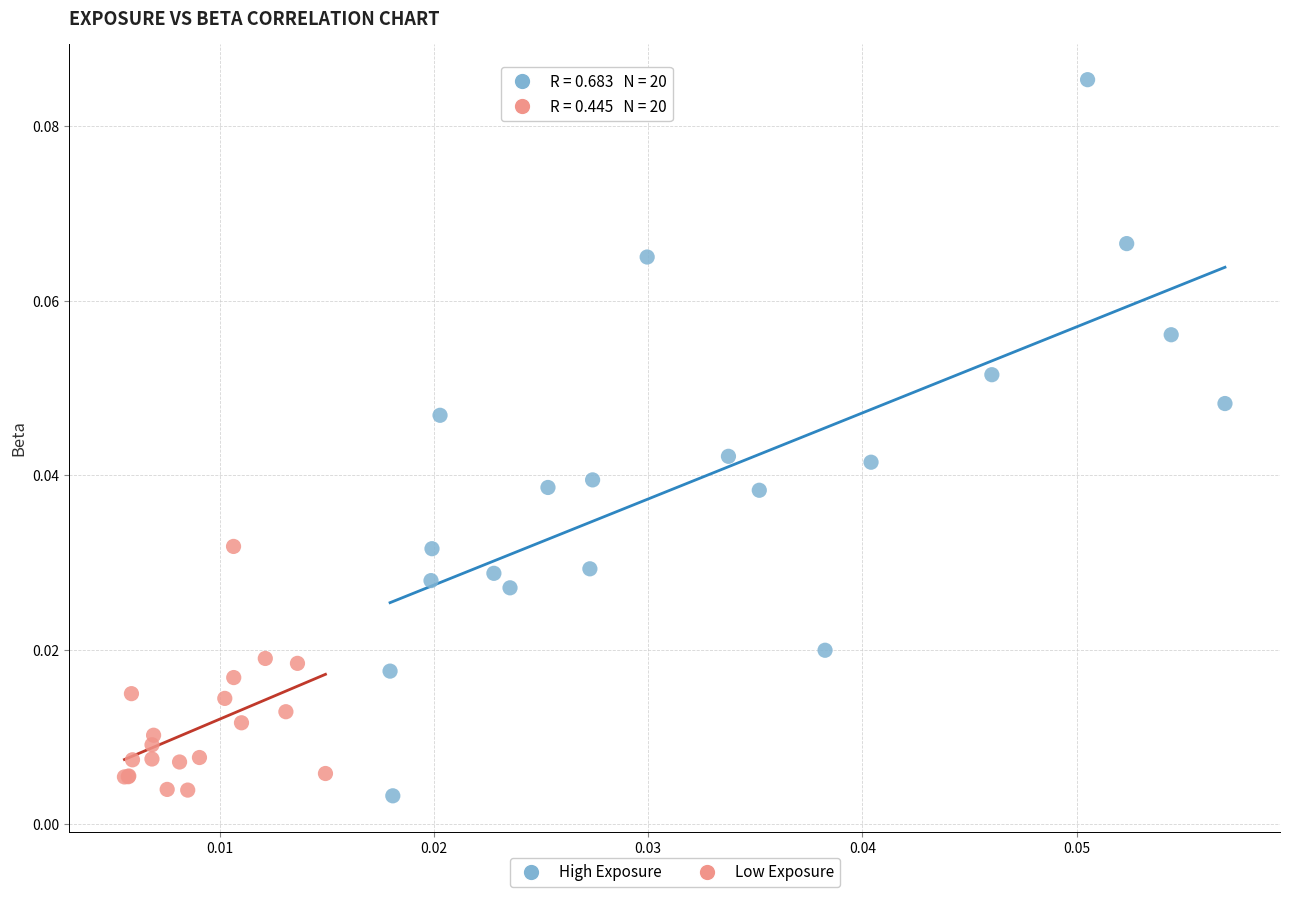

Which series reaches the maximum Y coordinate?

High Exposure